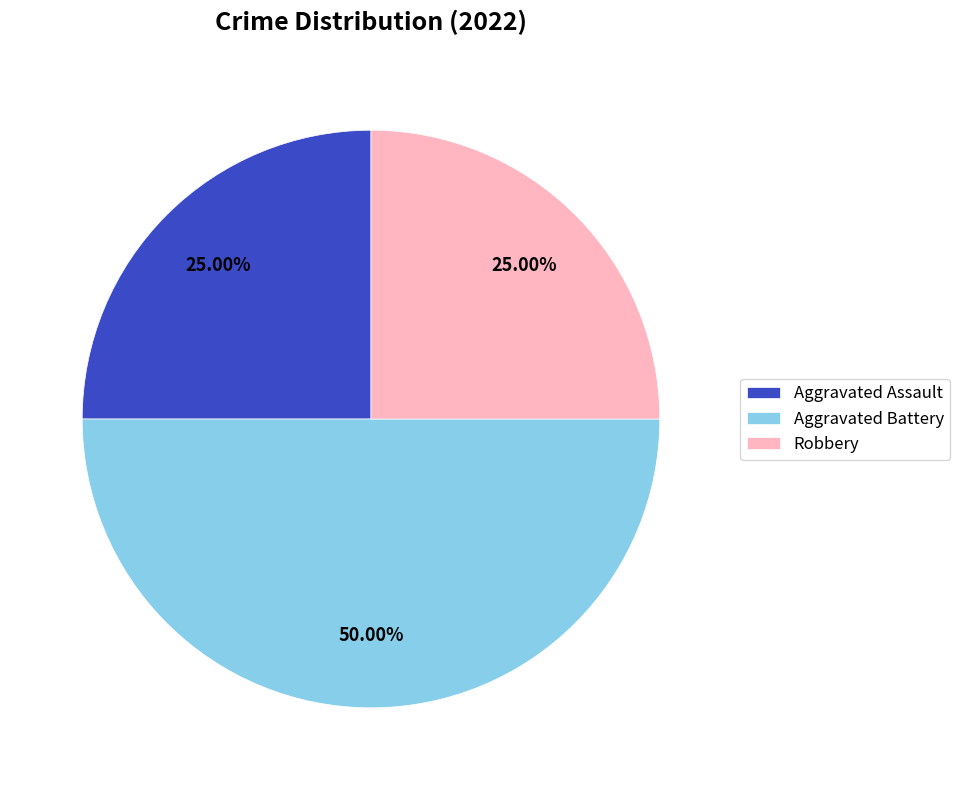

To the nearest percent, what portion does Robbery represent?

25%